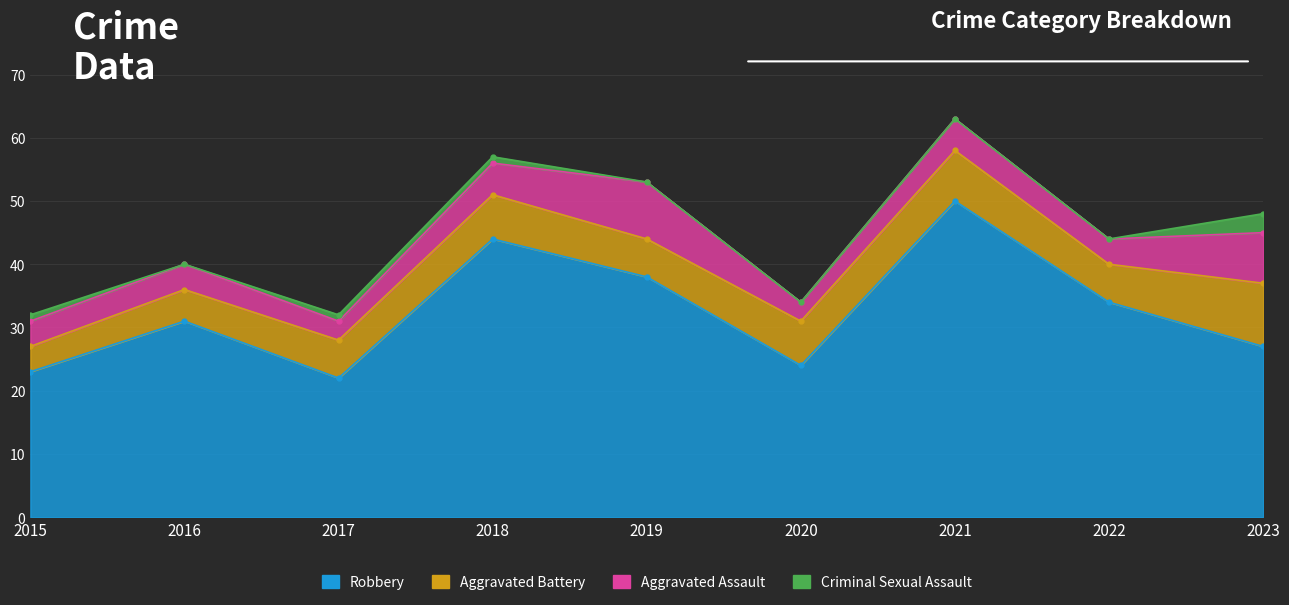

True or false: Criminal Sexual Assault and Robbery intersect in this chart.

False